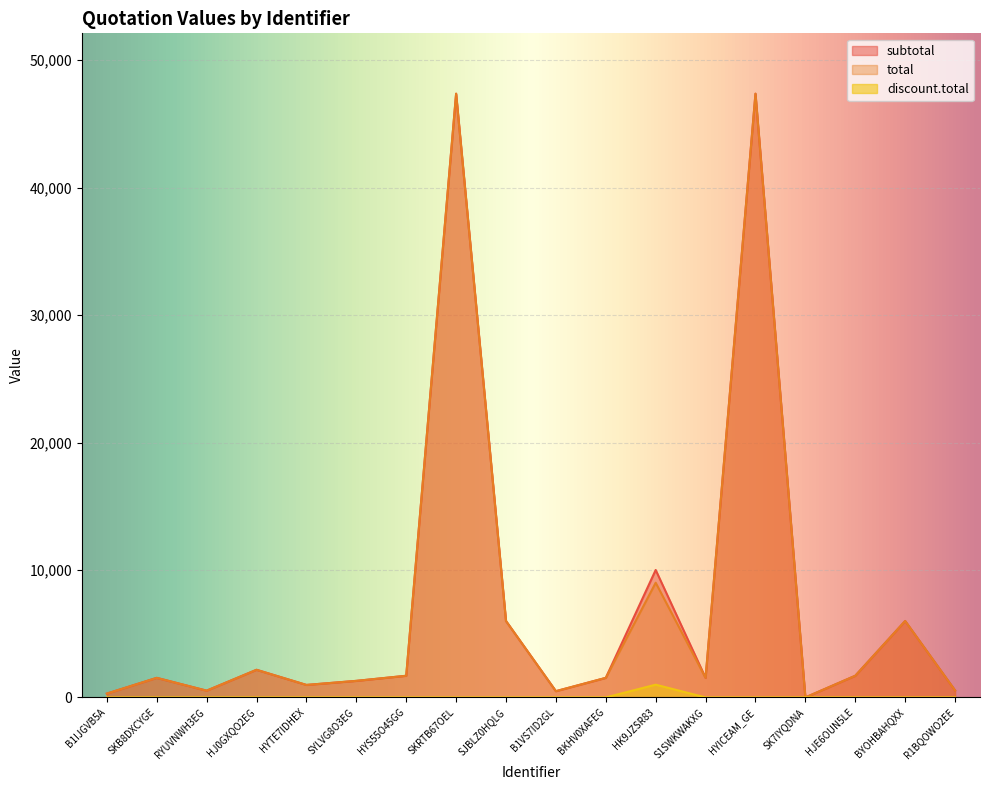

What is the difference between the total values at SKB8DXCYGE and SYLVG8O3EG?

236.1